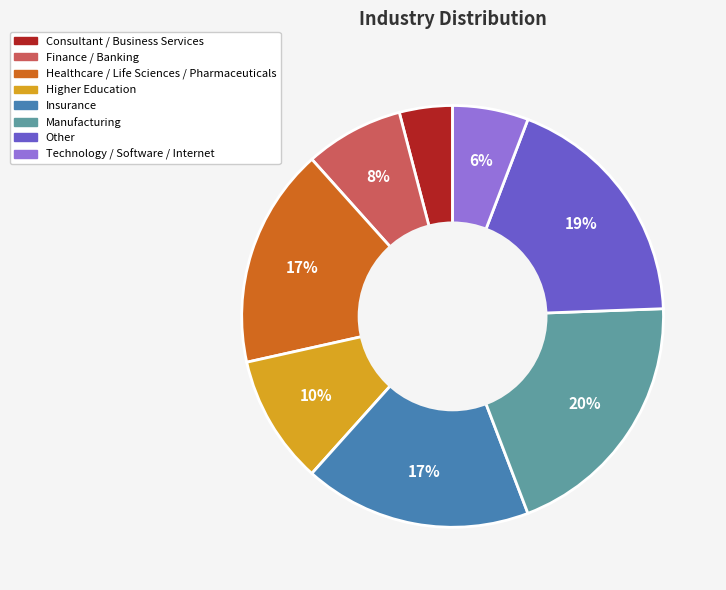

Is it true that Consultant / Business Services is 4% of the pie?

True